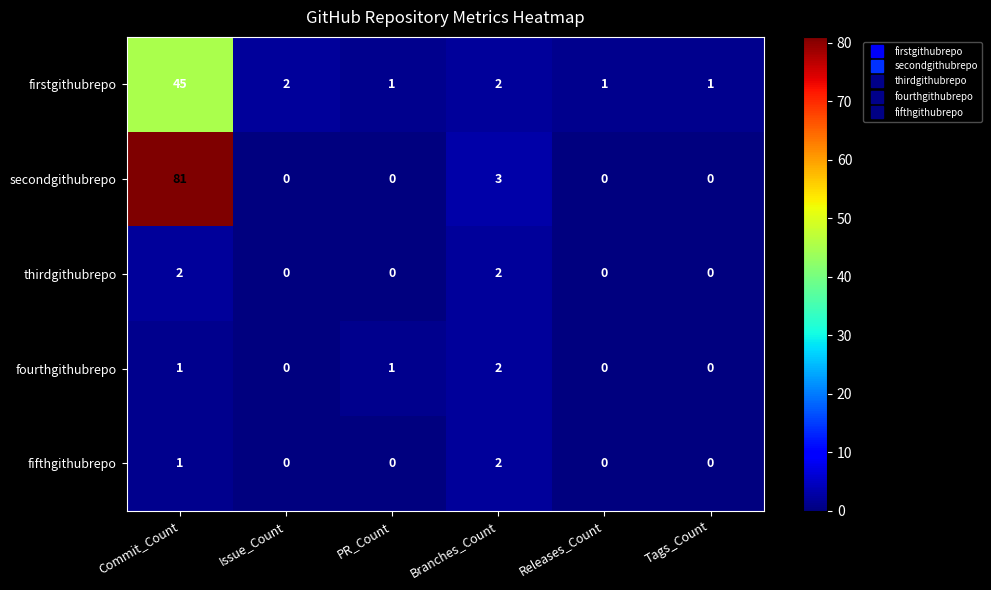

What is the average value of the secondgithubrepo series?

14